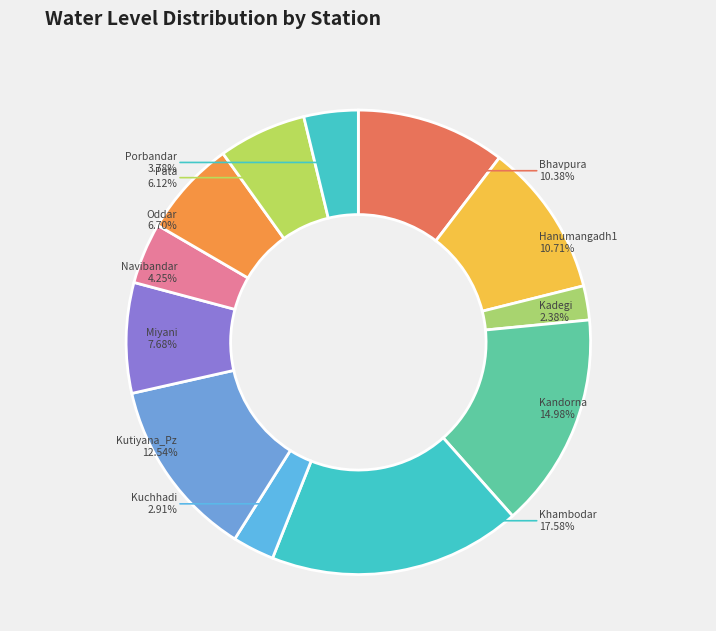

To the nearest percent, what is the combined percentage of Miyani and Oddar?

14%